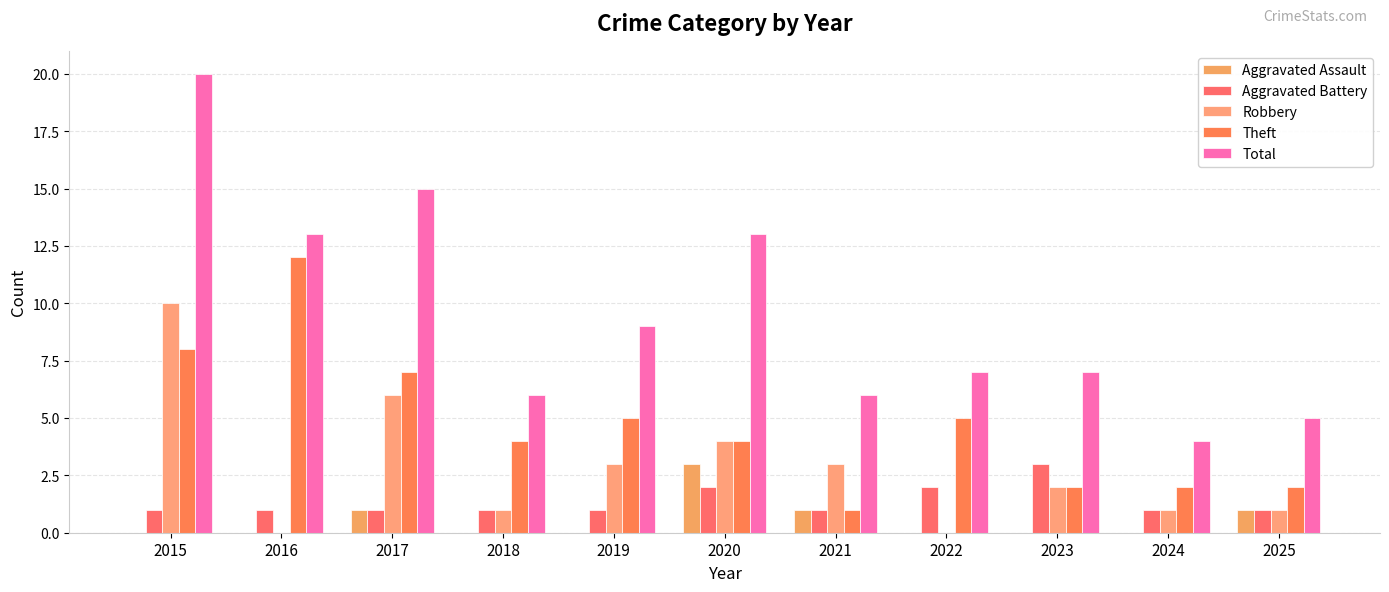

What is the value of the Robbery bar at the 10th from the left?

1